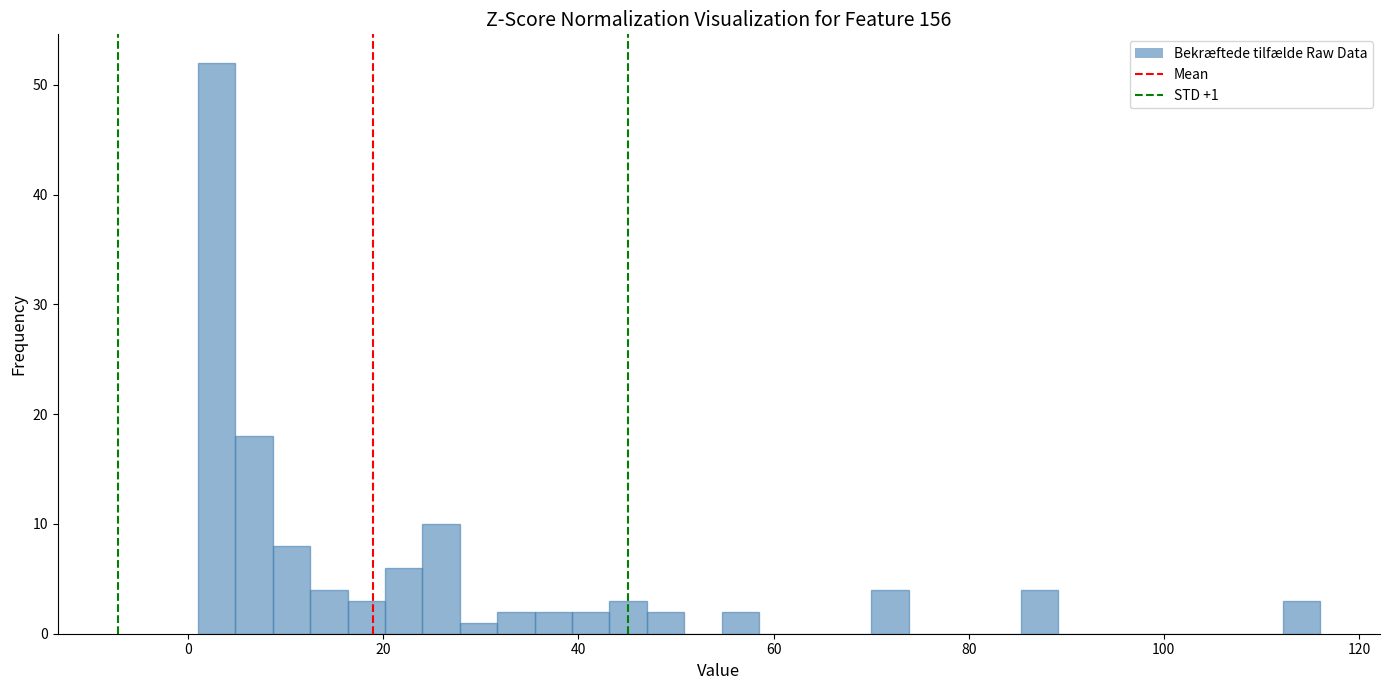

Read against the x-axis, roughly where is the centre of the tallest bar?

2